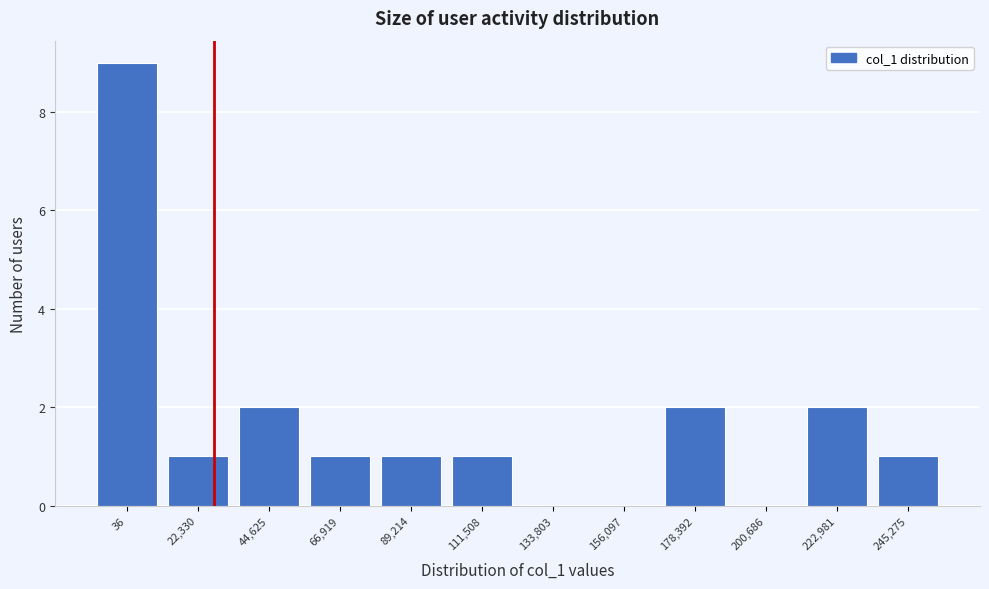

Reading left to right, extract all data points from this chart.

36=9	22,330=1	44,625=2	66,919=1	89,214=1	111,508=1	133,803=0	156,097=0	178,392=2	200,686=0	222,981=2	245,275=1